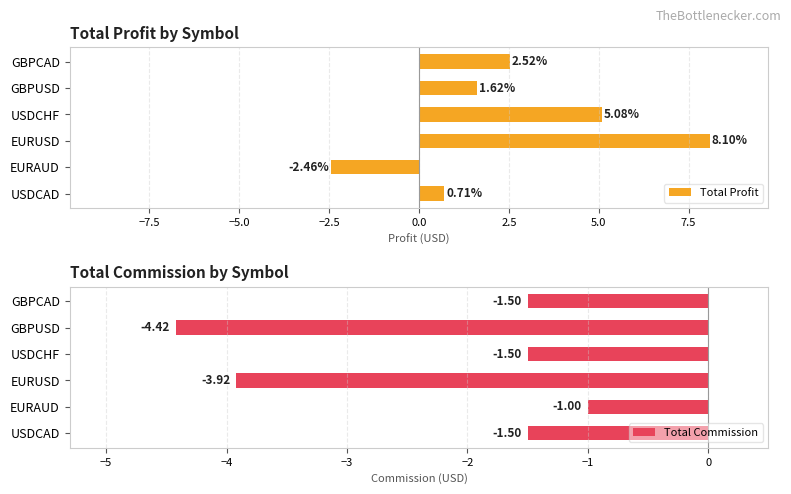

What is the difference between the maximum and minimum values in the Total Profit series?

10.6